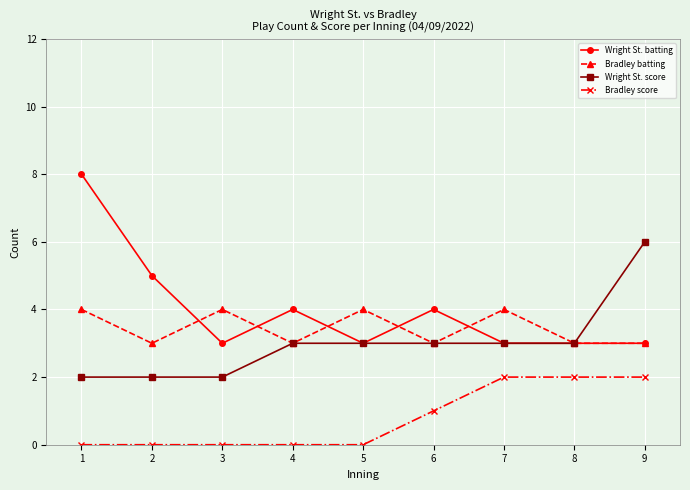

How many lines are shown in the chart?

4